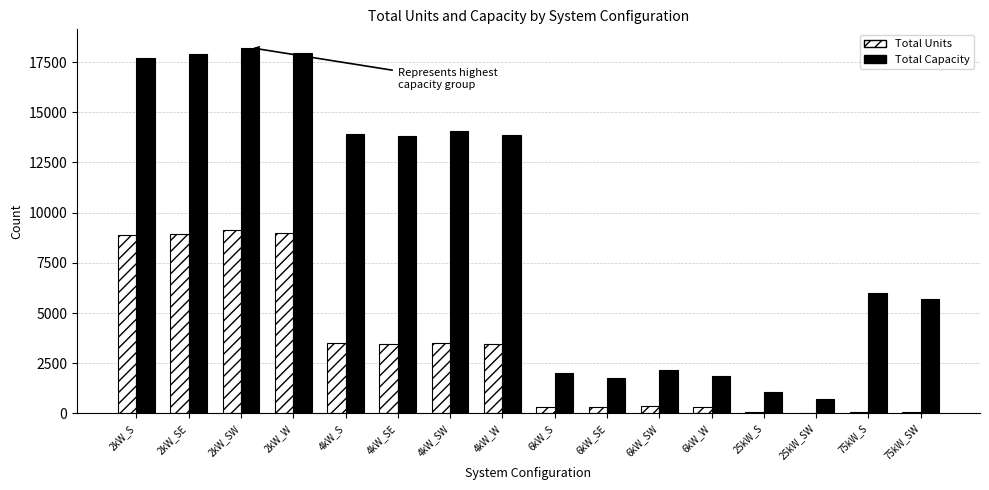

Which series has the largest total across all categories?

Total Capacity